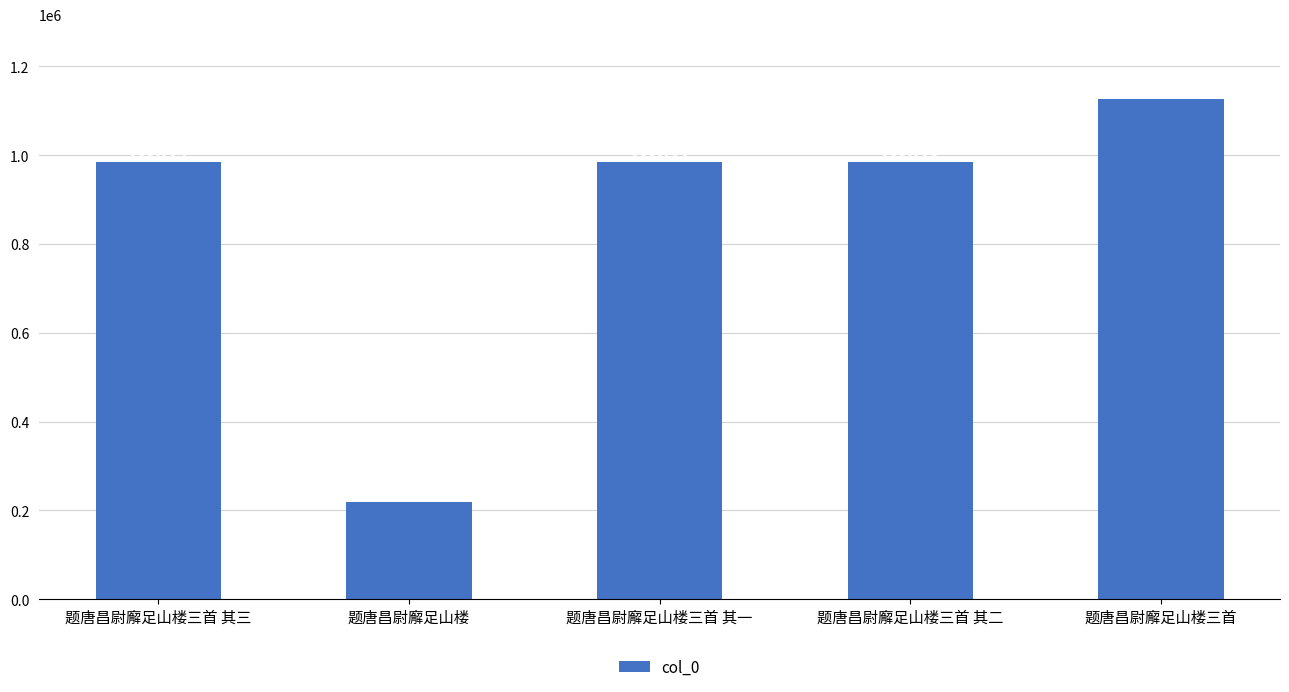

Reading left to right, what are all the values shown in this chart?

题唐昌尉廨足山楼三首 其三=985794	题唐昌尉廨足山楼=219450	题唐昌尉廨足山楼三首 其一=985796	题唐昌尉廨足山楼三首 其二=985795	题唐昌尉廨足山楼三首=1125965